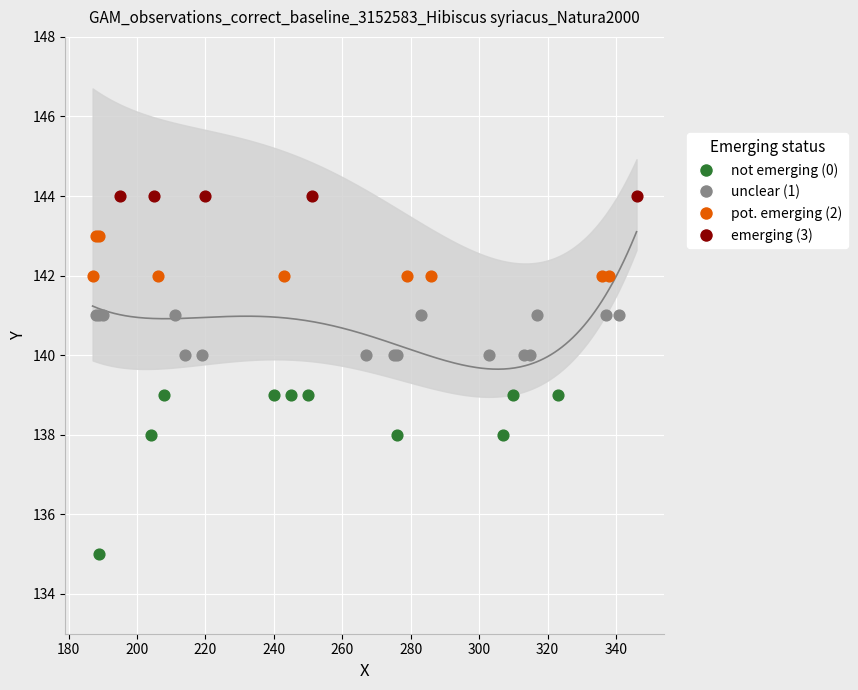

What is the change in value from 29 to 36?

+2